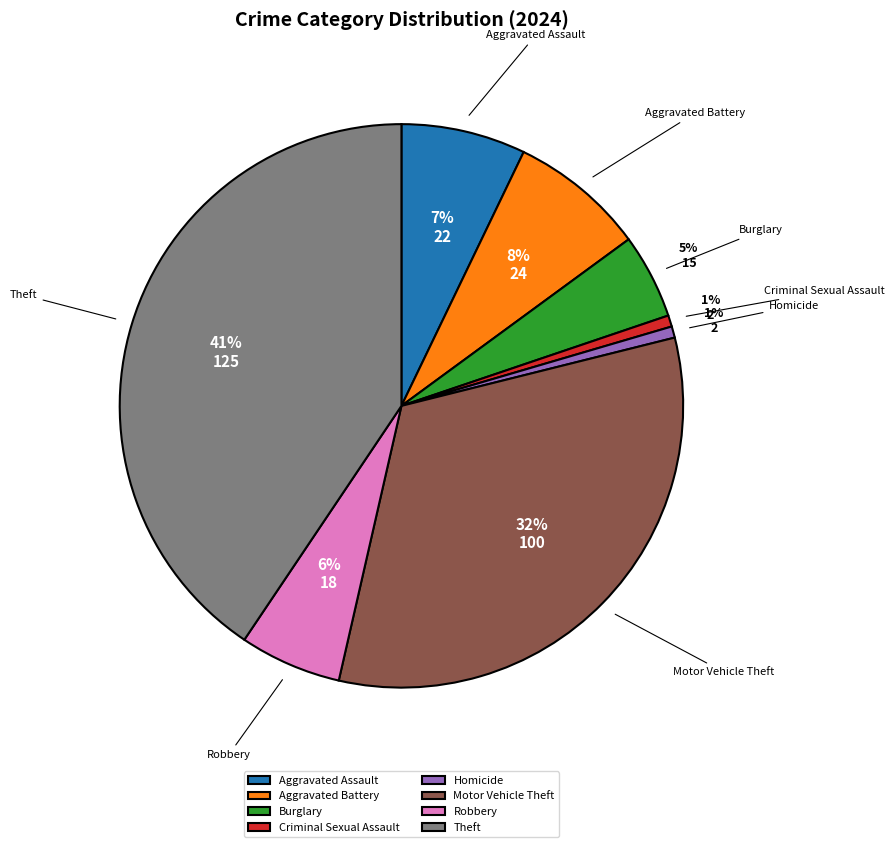

Between Criminal Sexual Assault and Motor Vehicle Theft, which is larger?

Motor Vehicle Theft